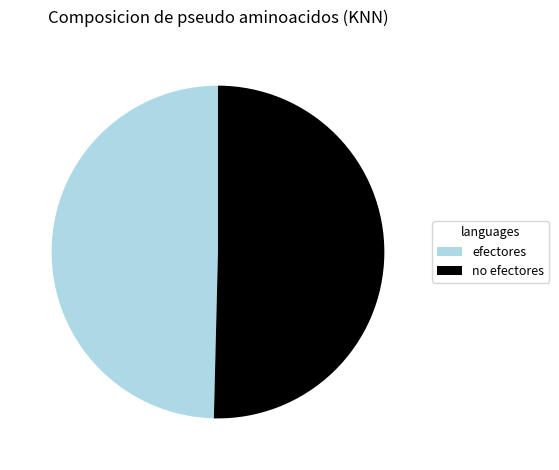

Combined, do efectores and no efectores account for over 50%?

Yes